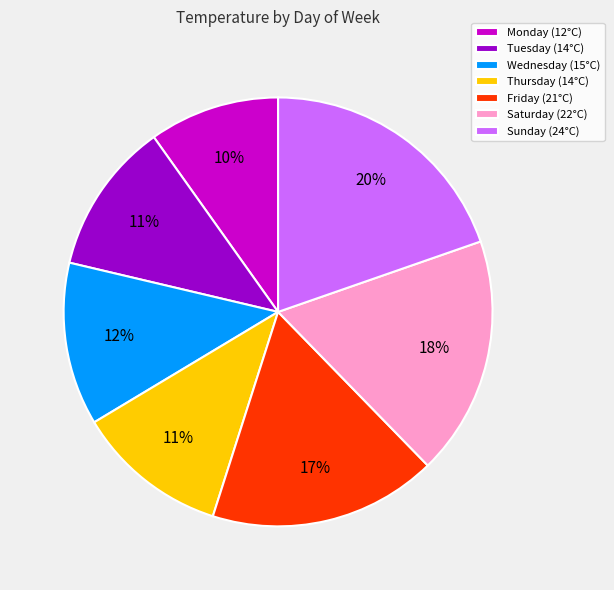

Is there a majority slice in this chart?

No